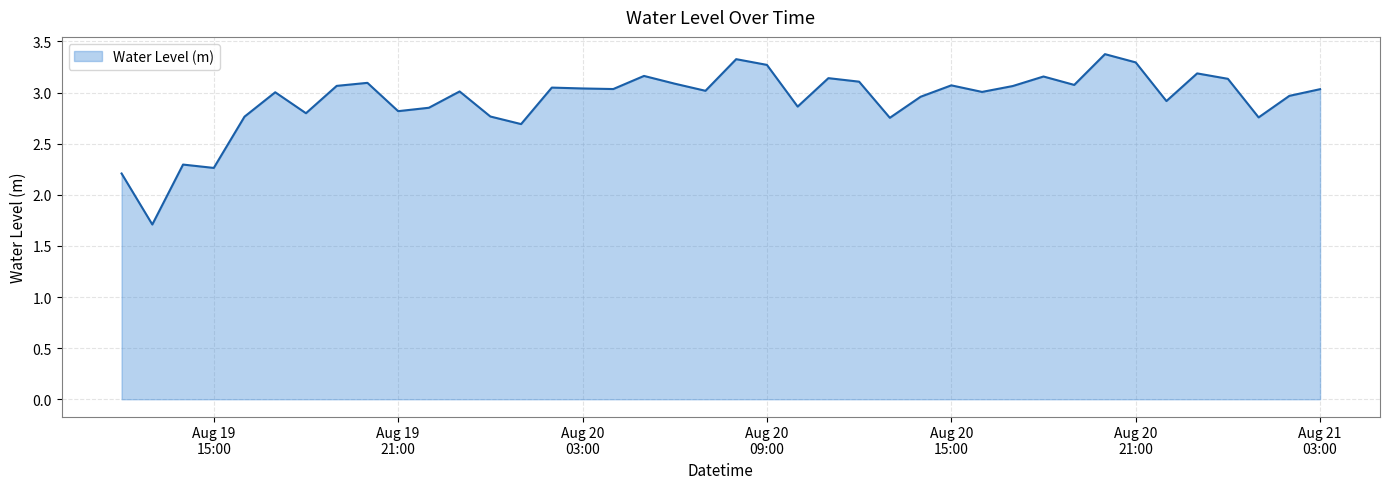

What is the minimum value shown in the chart?

1.7